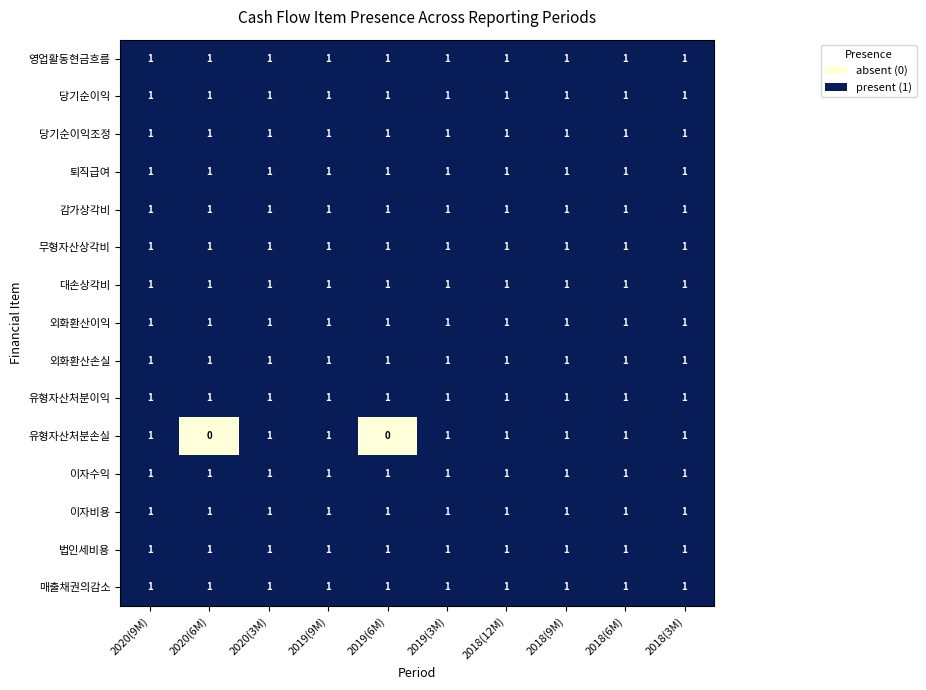

Which series has the largest range (max minus min)?

유형자산처분손실